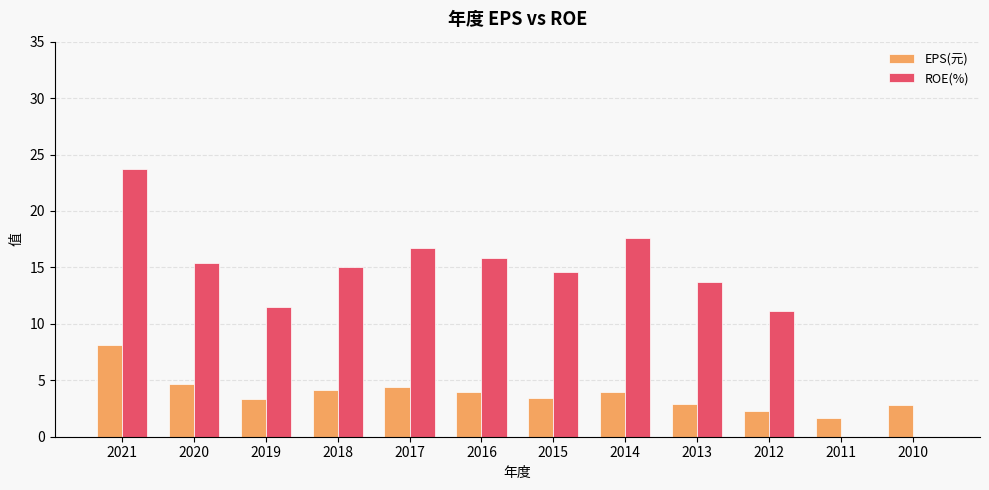

At which category does the chart reach its peak across all series?

2021